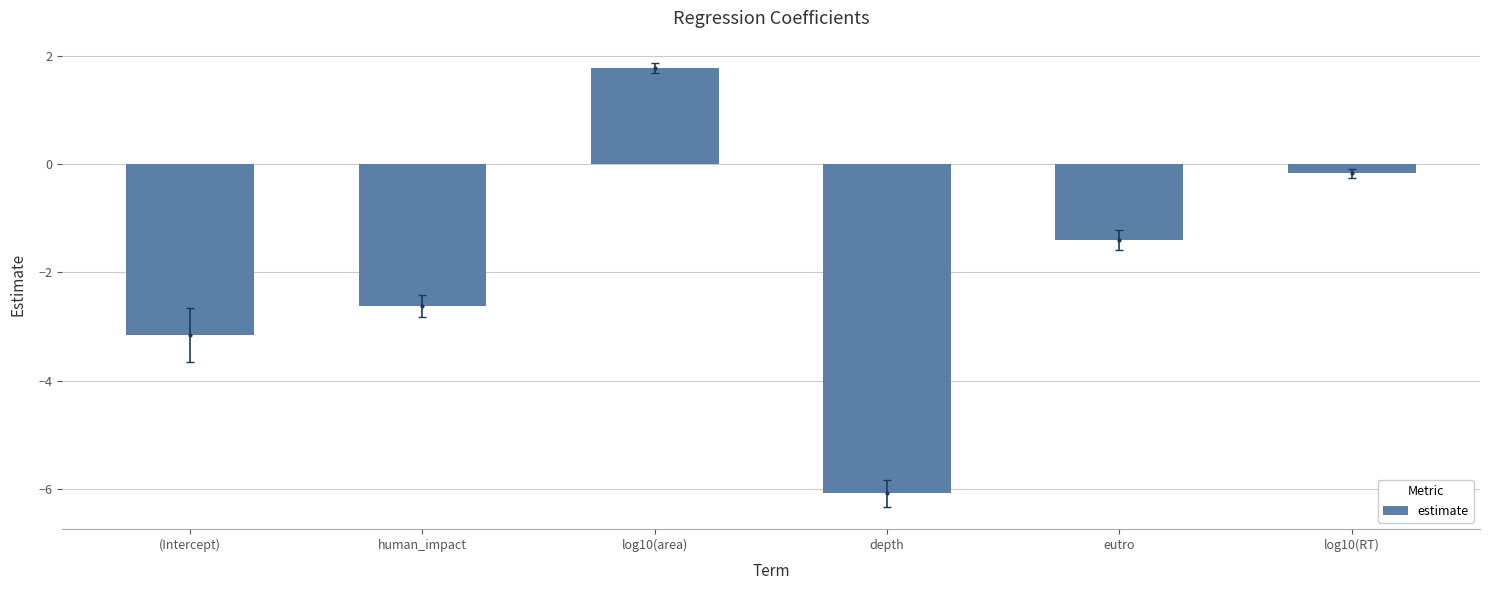

Reading left to right, list all the values displayed in this chart.

(Intercept)=-3.2	human_impact=-2.6	log10(area)=1.8	depth=-6.1	eutro=-1.4	log10(RT)=-0.2